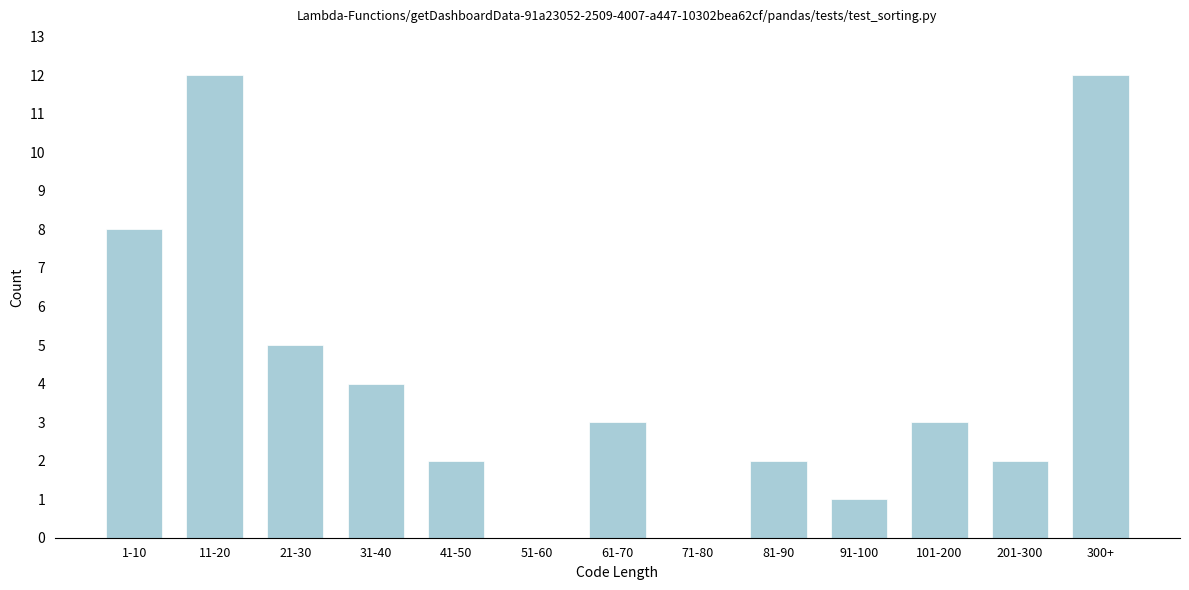

Reading right to left, list all the values displayed in this chart.

300+=12	201-300=2	101-200=3	91-100=1	81-90=2	71-80=0	61-70=3	51-60=0	41-50=2	31-40=4	21-30=5	11-20=12	1-10=8